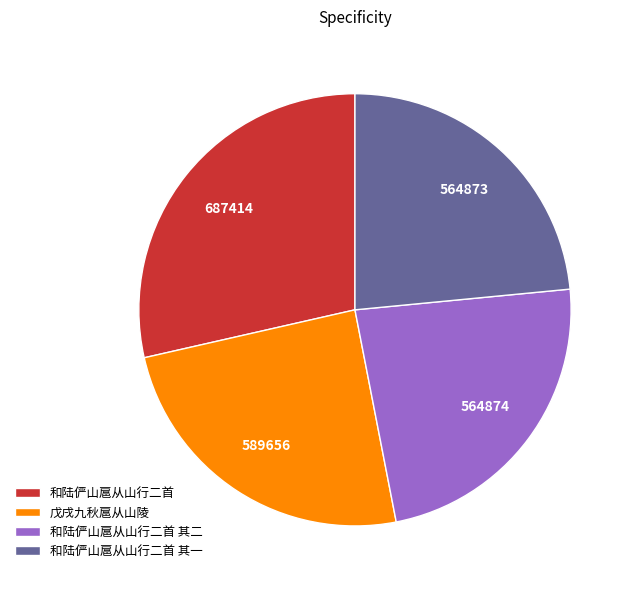

Does 戊戌九秋扈从山陵 represent more than half of the total?

No